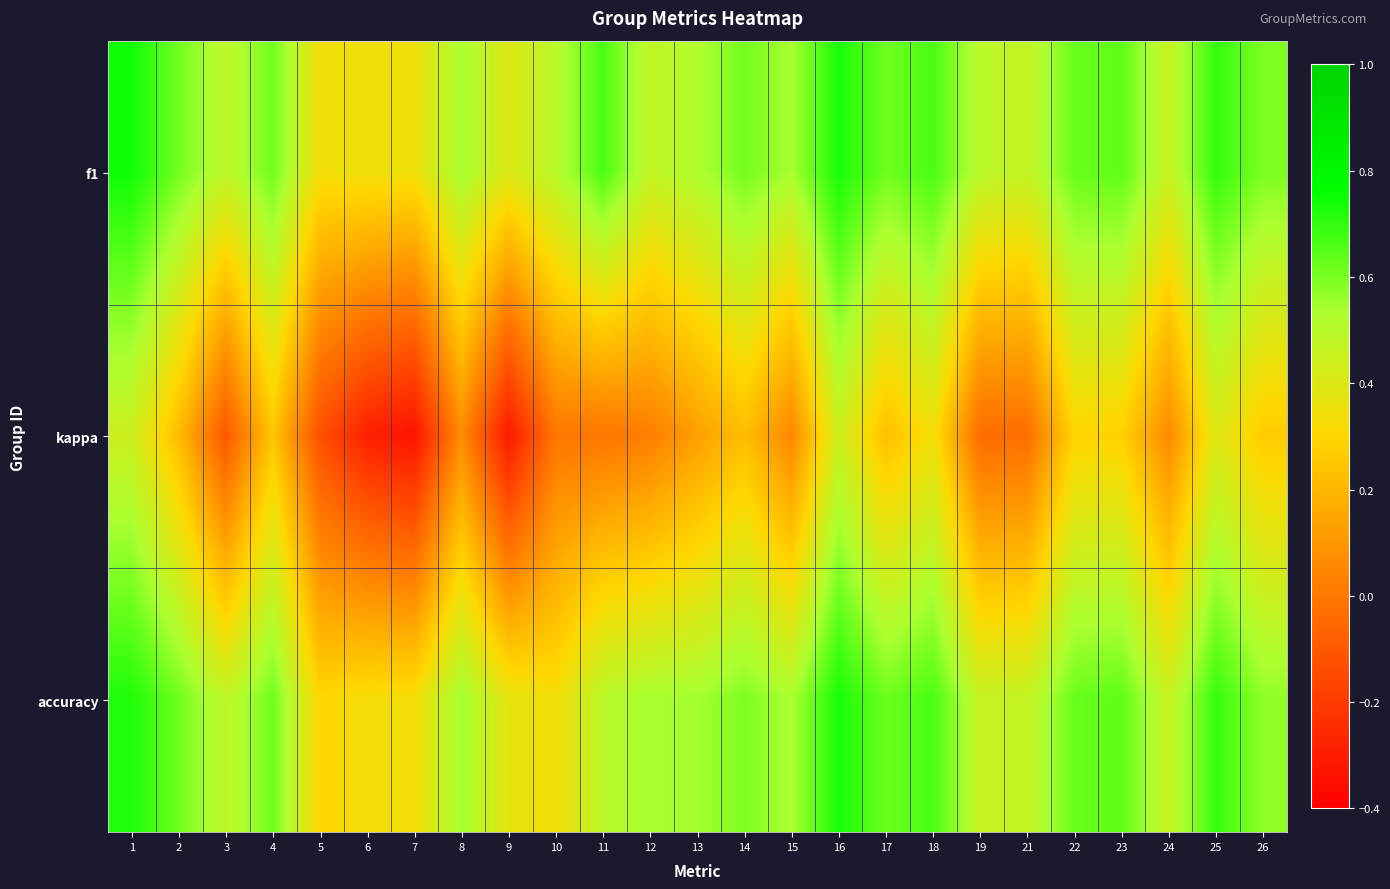

How many series are shown in this chart?

3